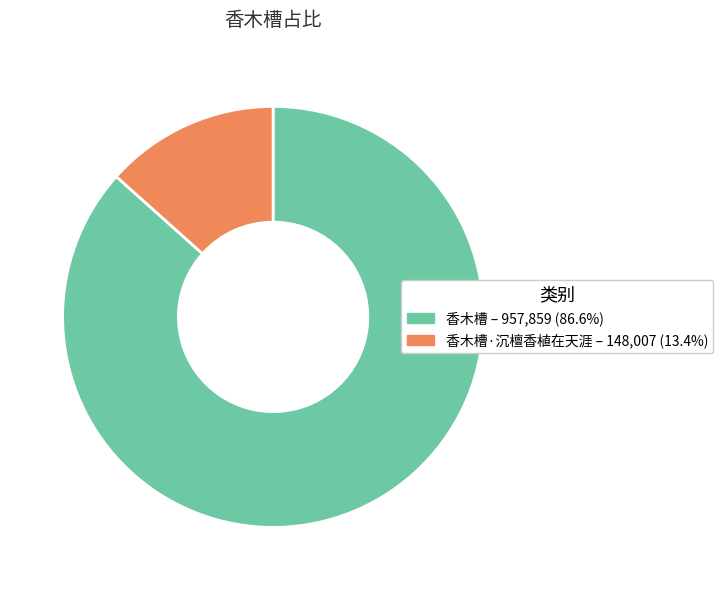

Does 香木槽 – 957,859 (86.6%) account for over 50% of the chart?

Yes